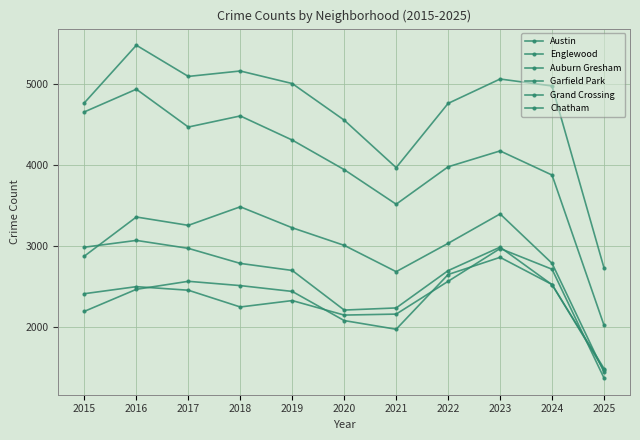

What is the value of the Austin point at the 6th from the left?

4556